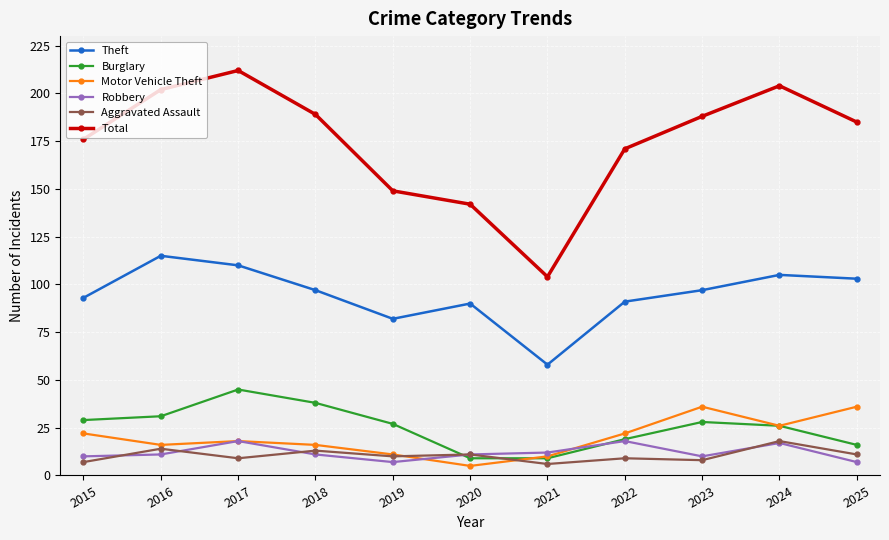

Is it true that Burglary equals 31 at 2016?

True